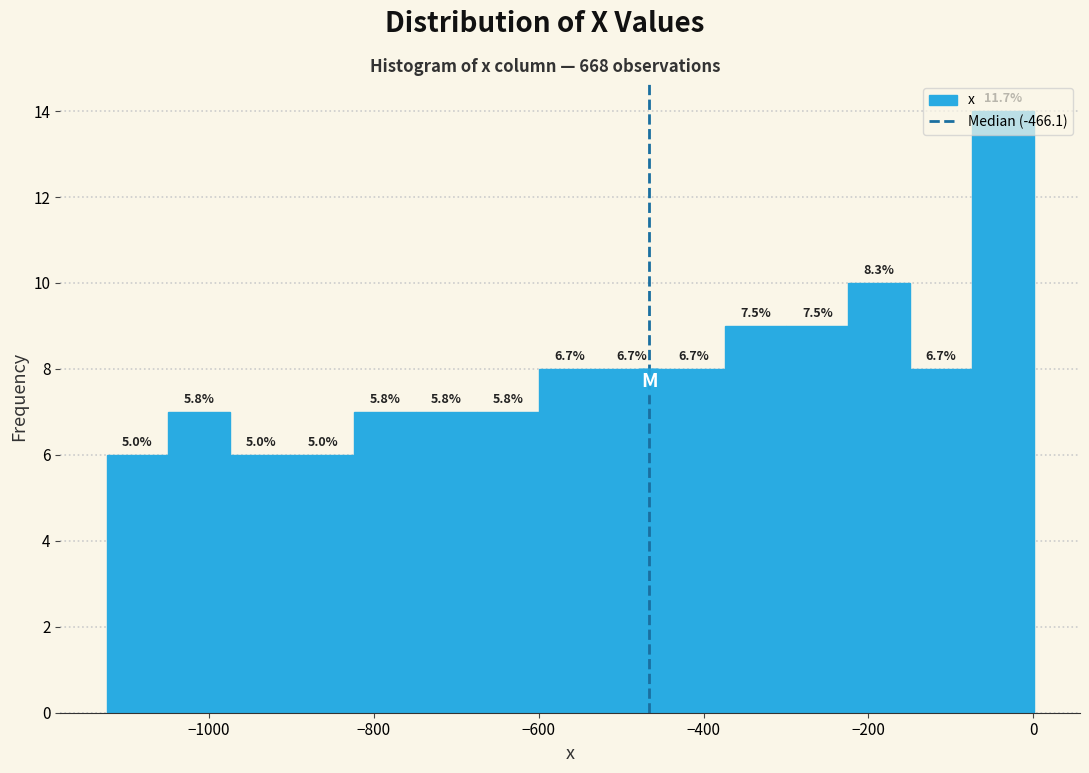

Around what value on the x-axis is the tallest bar? Give the approximate position of its centre, as read against the axis.

-40